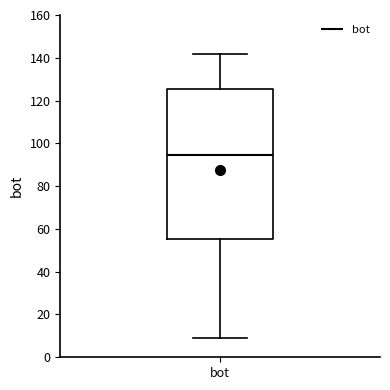

Read this box plot against the y-axis: the position of the median line, the range covered by the box, and the ends of both whiskers. The values are not printed on the chart, so give them approximately, as read against the axis.

median 94, box 56 to 126, whiskers 10 to 142